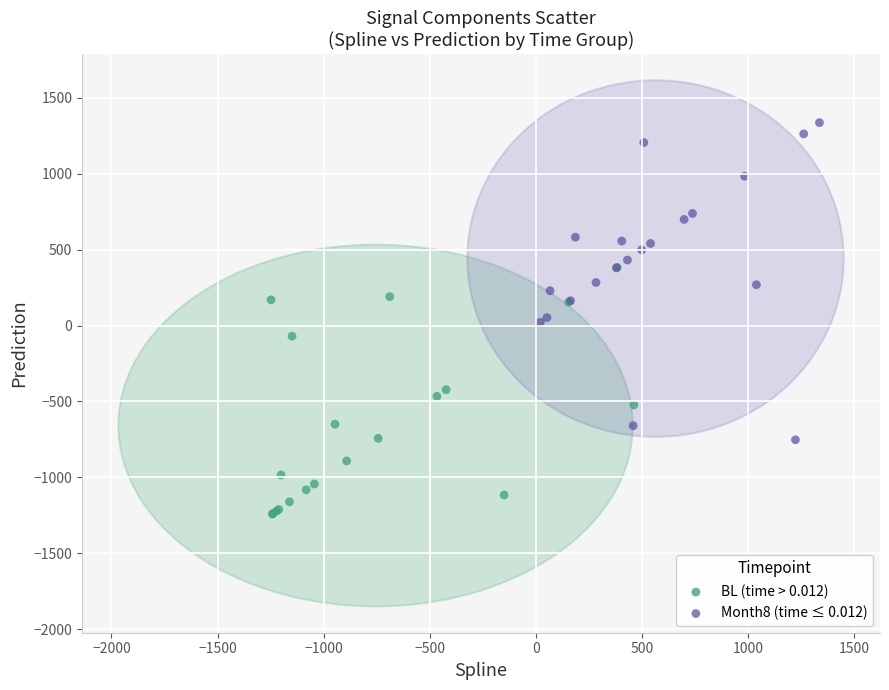

Which series contains the lowest Y value?

BL (time > 0.012)